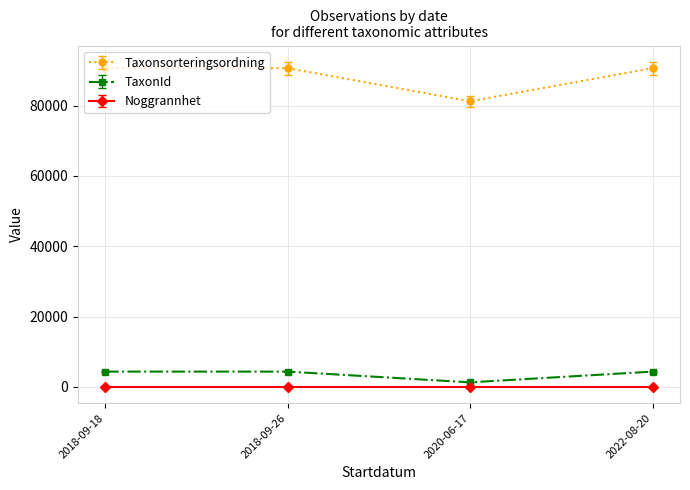

What is the total value across all series at 2022-08-20?

95022